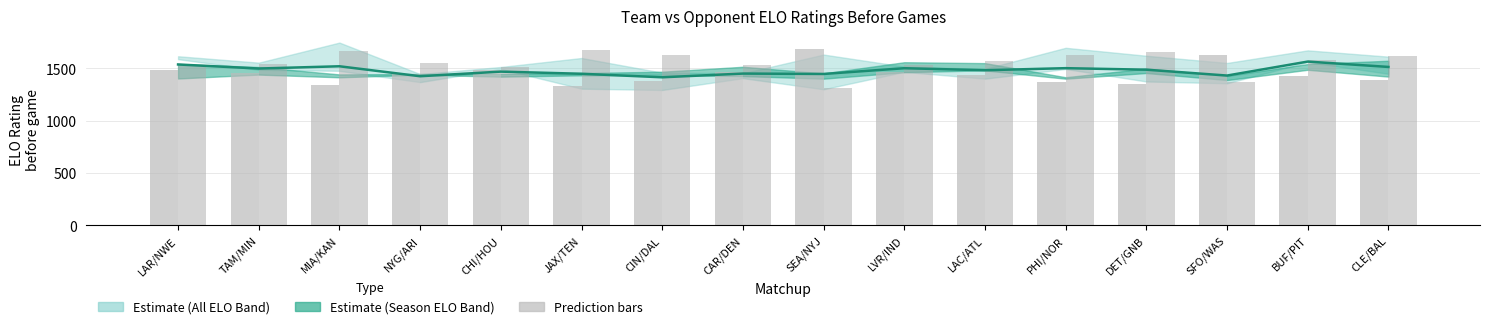

The value of Mean ELO at LAC/ATL is 1481.9. True or false?

True